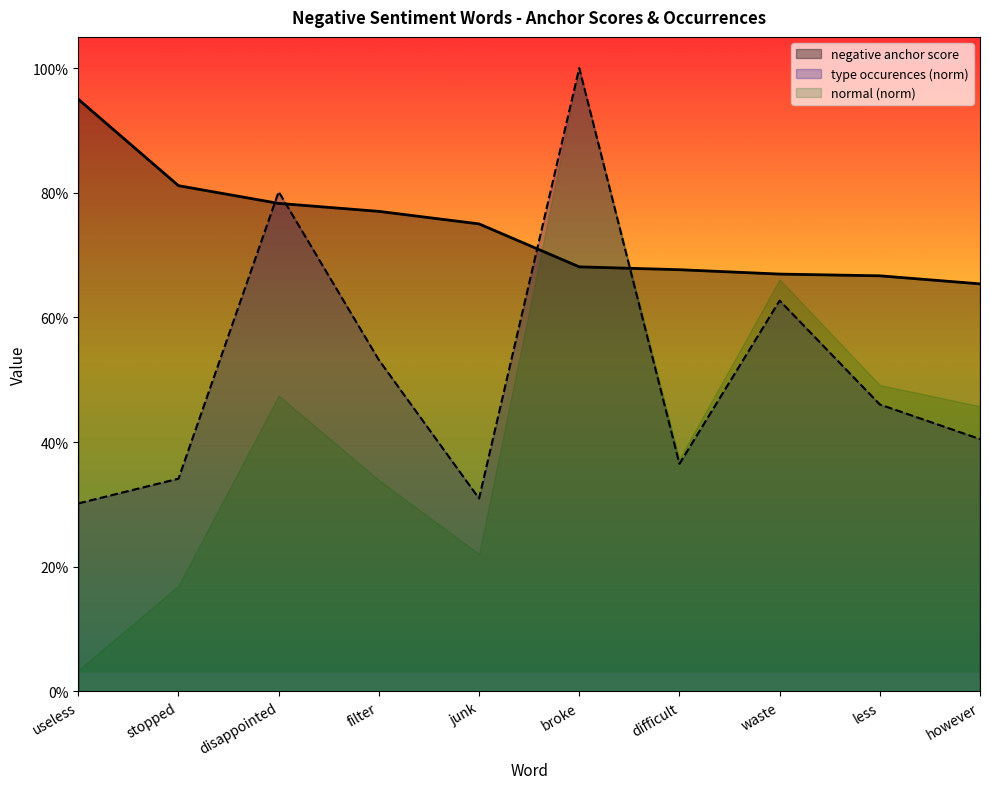

Rank the series by their average value, from lowest to highest.

normal (norm), type occurences (norm), negative anchor score